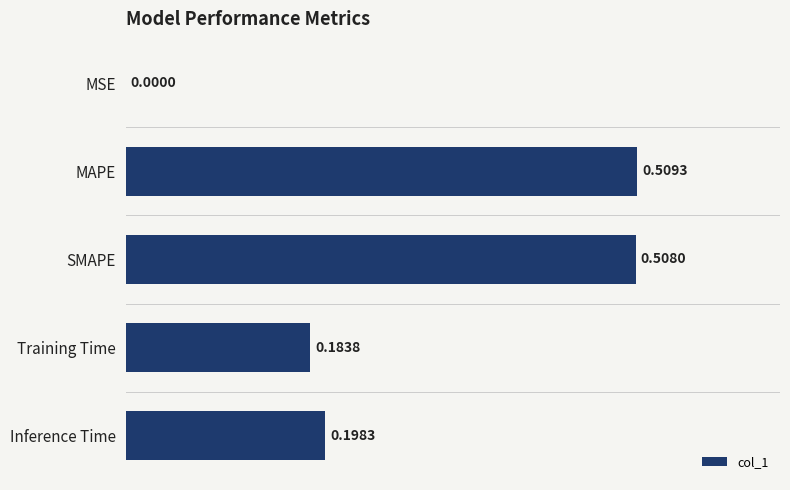

Count the number of categories in the chart.

5